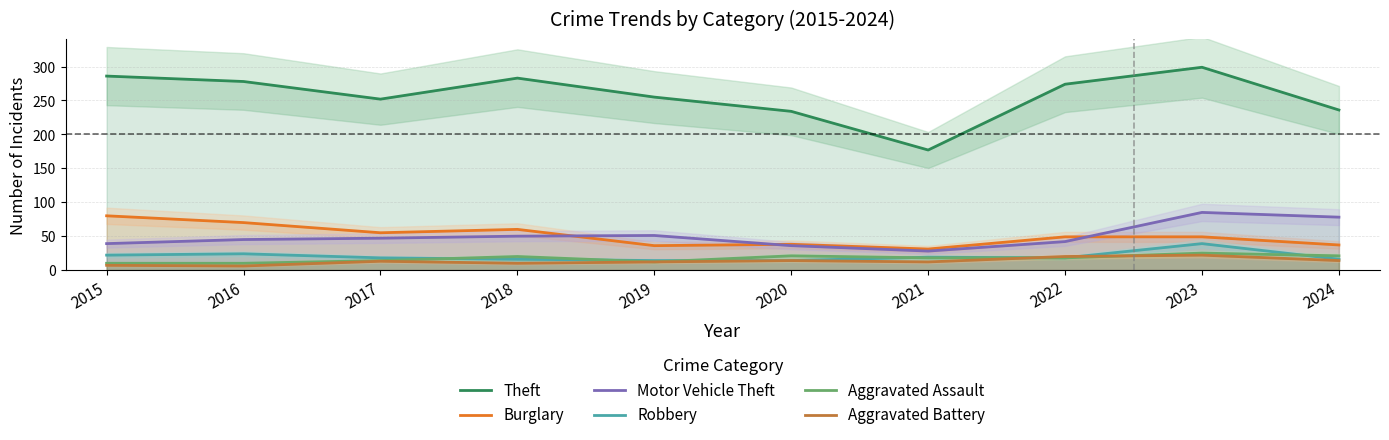

What is the sum of the Theft values at 2021 and 2020?

411